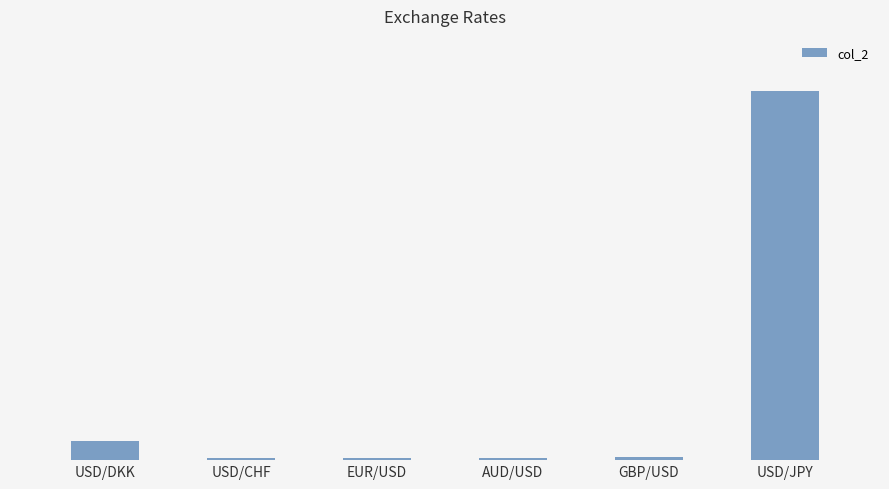

Does the chart contain any negative values?

No